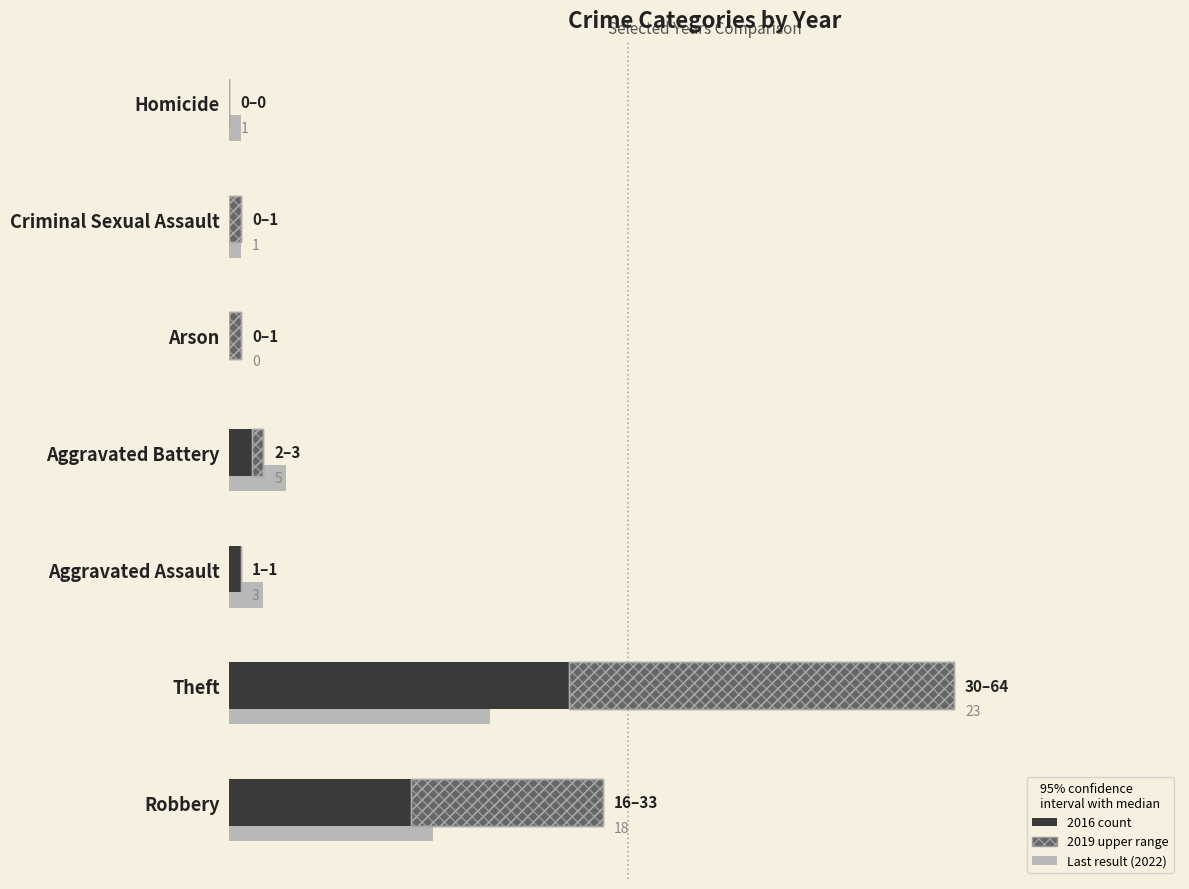

Which series has the largest range (max minus min)?

2019 (upper, crosshatch)